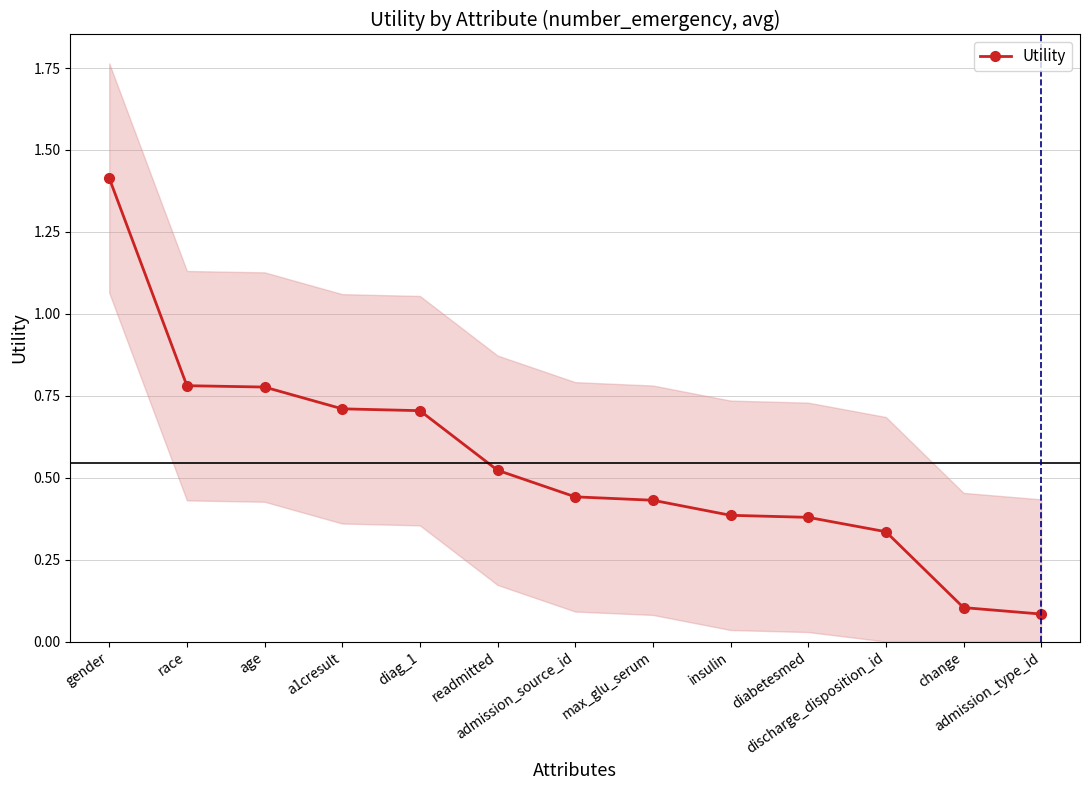

Which label corresponds to the largest value in the chart?

gender